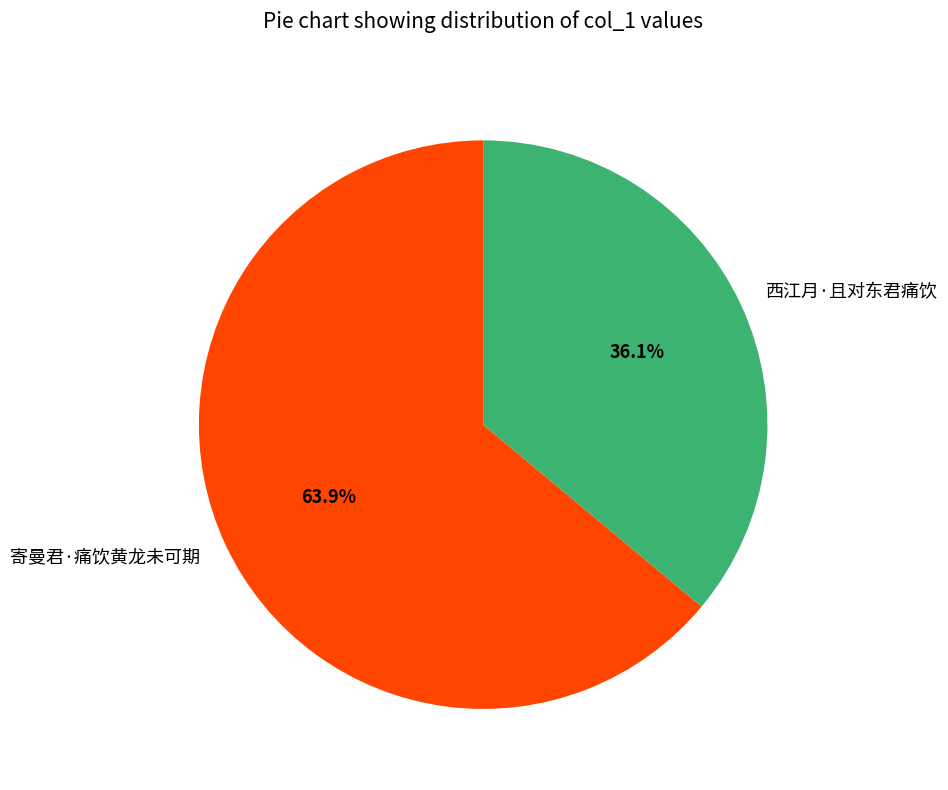

To the nearest percent, what is the average slice percentage?

50%